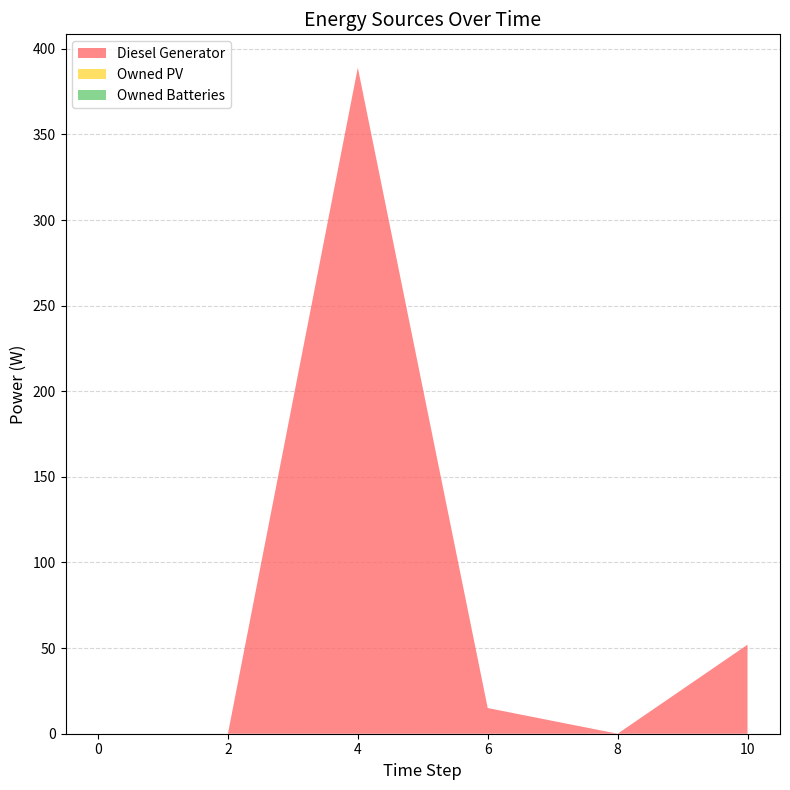

Reading left to right, extract all data points from this chart.

Diesel Generator: 0	0	389	15	0	52
Owned PV: 0	0	0	0	0	0
Owned Batteries: 0	0	0	0	0	0